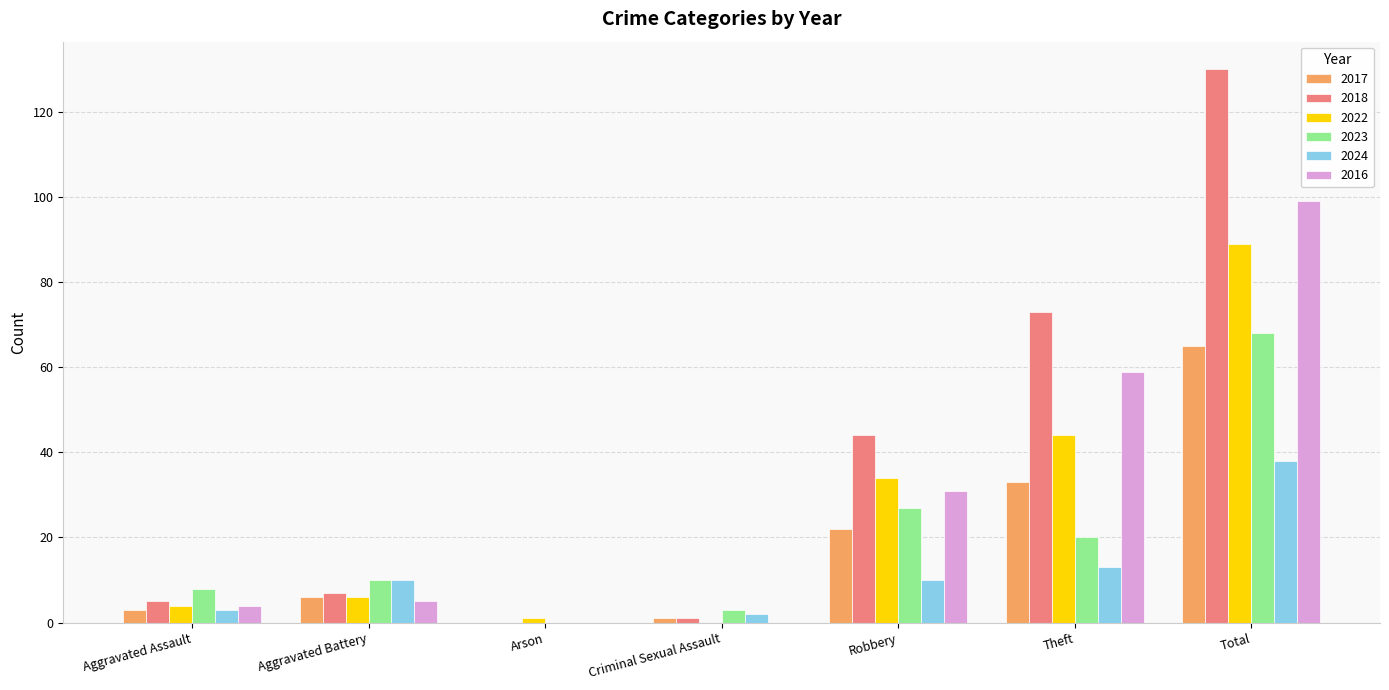

Which category has the highest value across all series?

Total